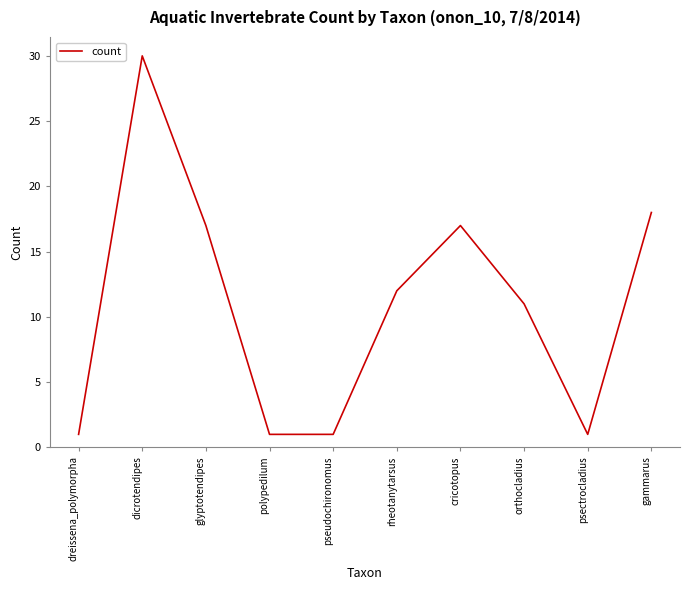

What is the maximum value shown in the chart?

30